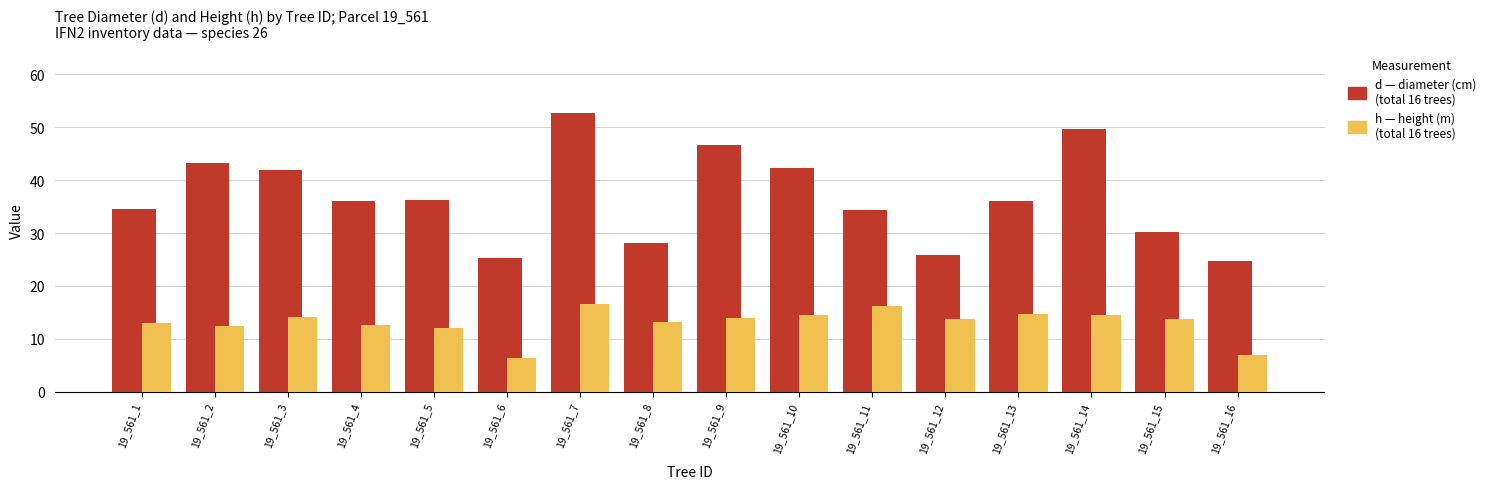

What is the average value of the d (diameter, cm) series?

36.7